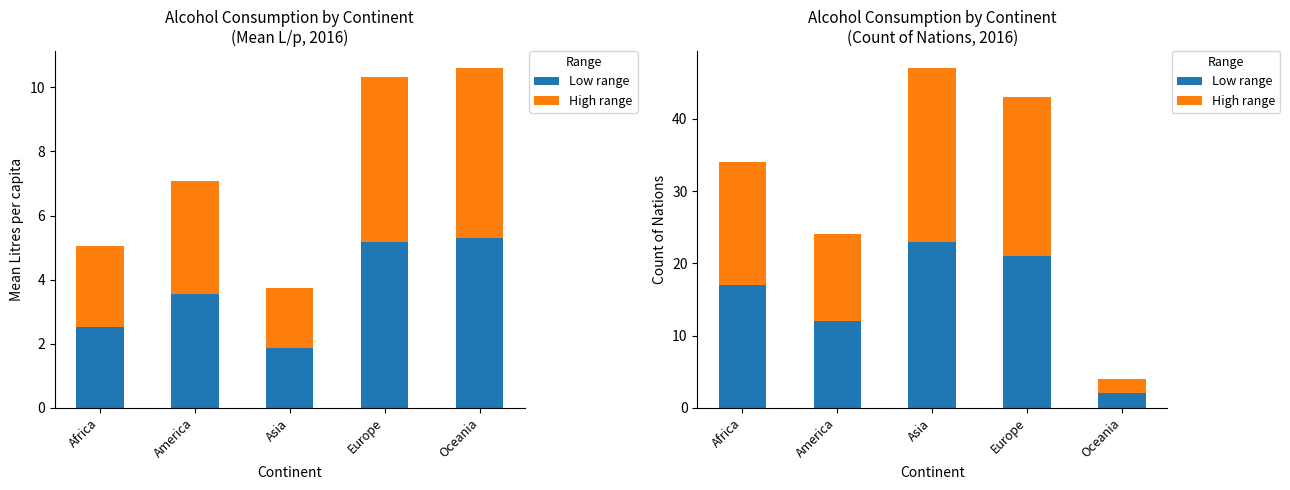

At which label is Low range closest to 12?

America